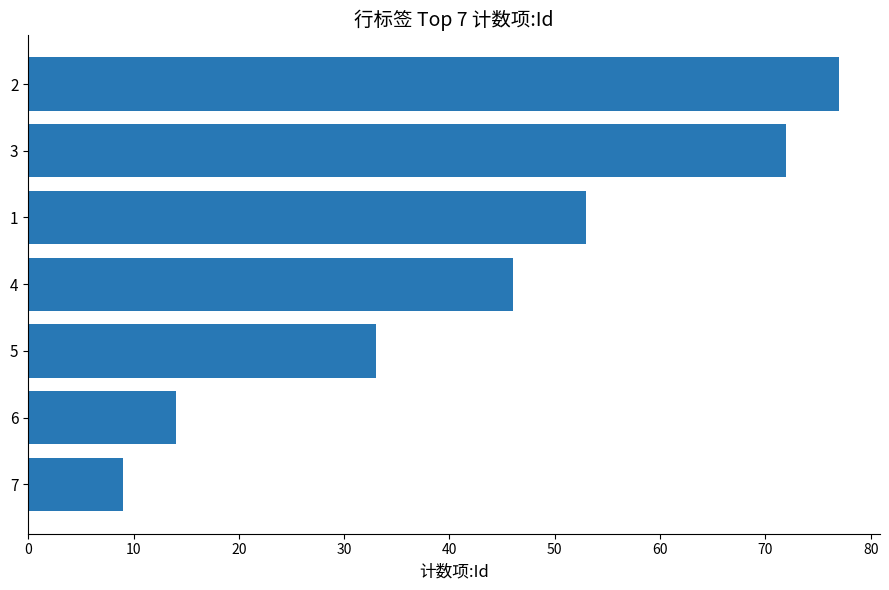

At which label is the value closest to 43?

4